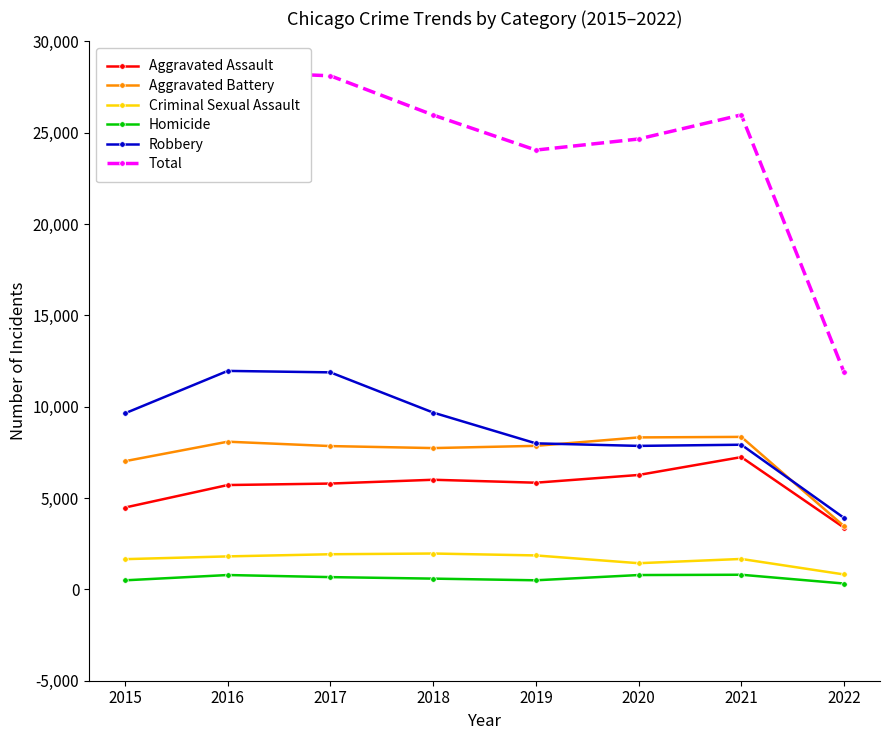

True or false: Robbery and Total cross at least once.

False